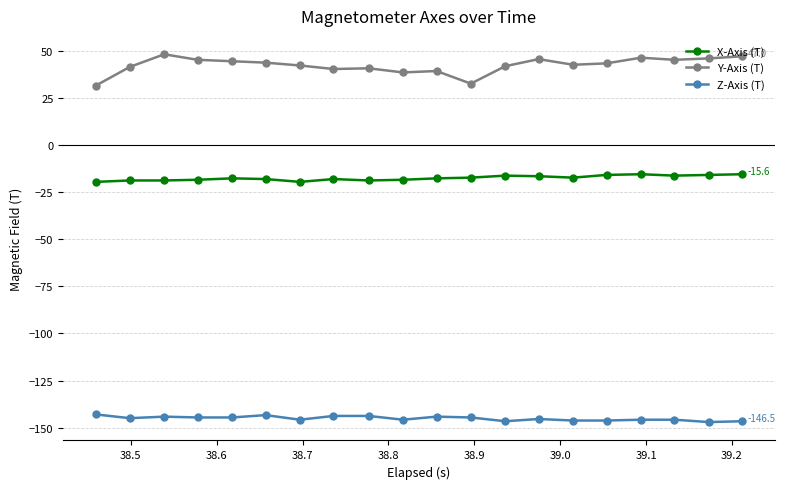

What is the average value of the X-Axis (T) series?

-17.6